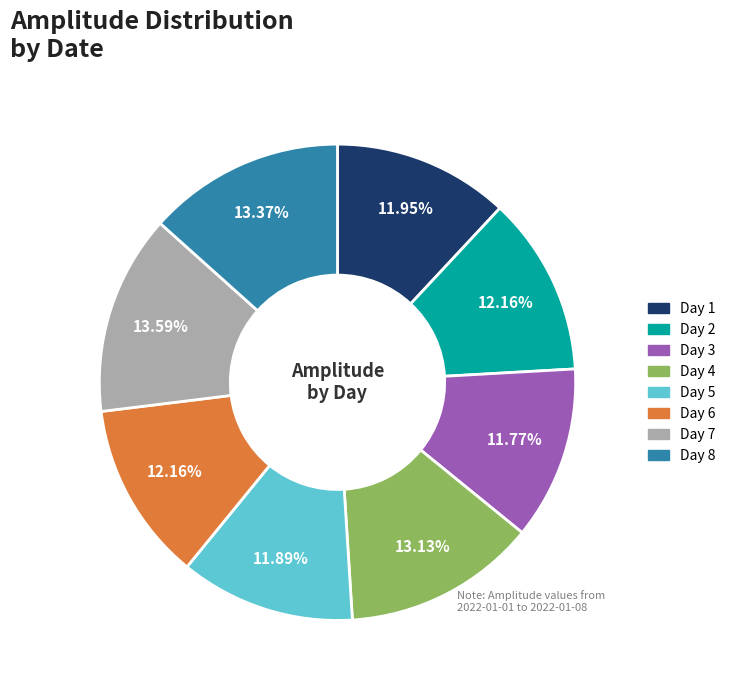

Does any single category account for the majority?

No